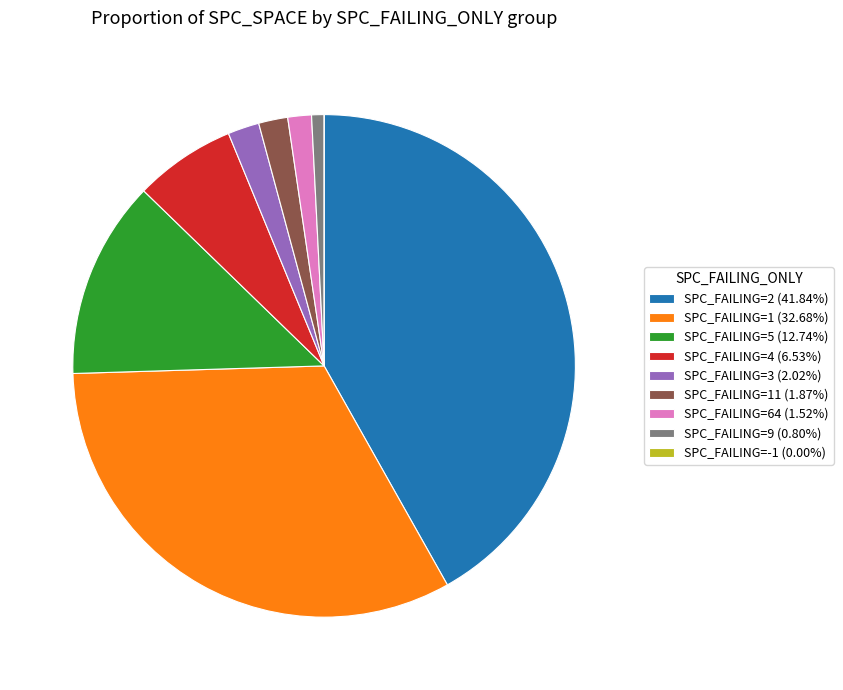

Does any single category account for the majority?

No